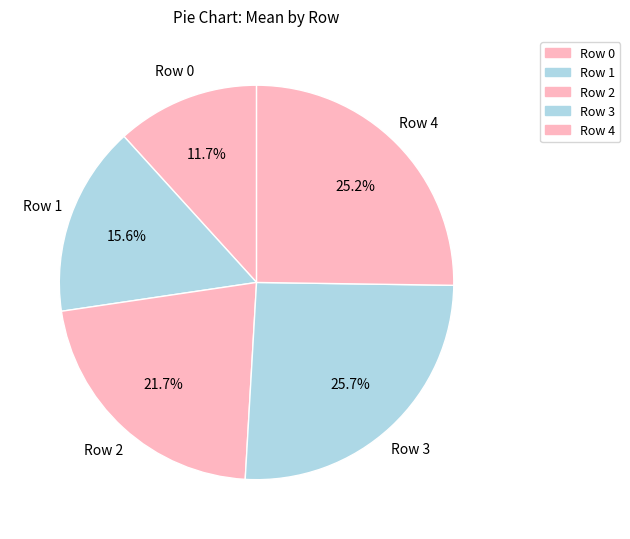

What percentage is NOT represented by Row 4?

74.8%